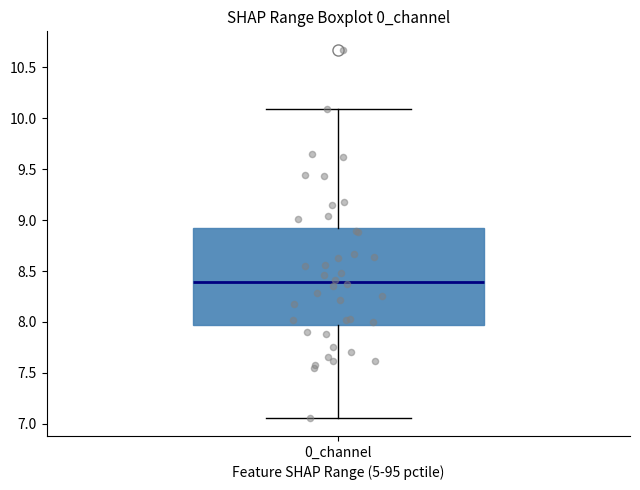

Read this box plot against the y-axis: the position of the median line, the range covered by the box, and the ends of both whiskers. The values are not printed on the chart, so give them approximately, as read against the axis.

median 8.40, box 7.95 to 8.90, whiskers 7.05 to 10.10